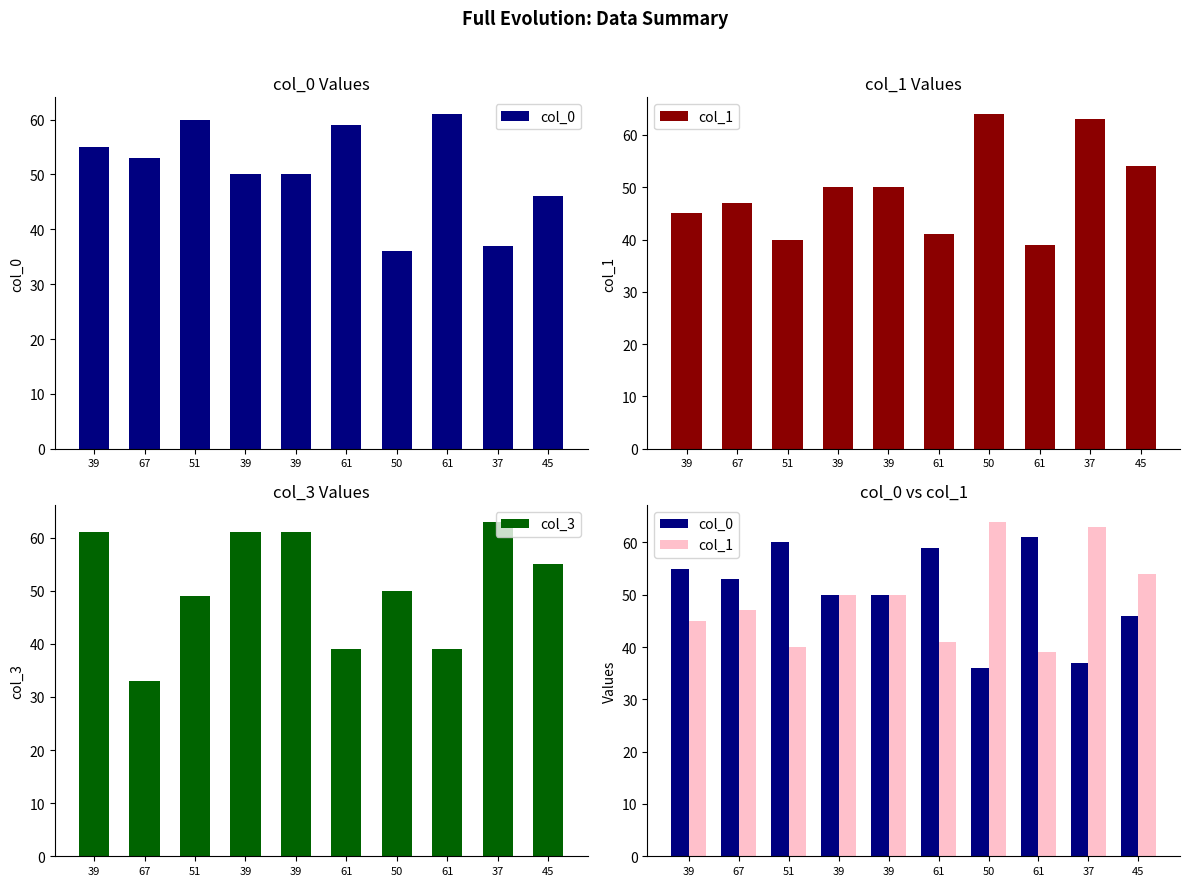

At which category is the sum across all series the highest?

37